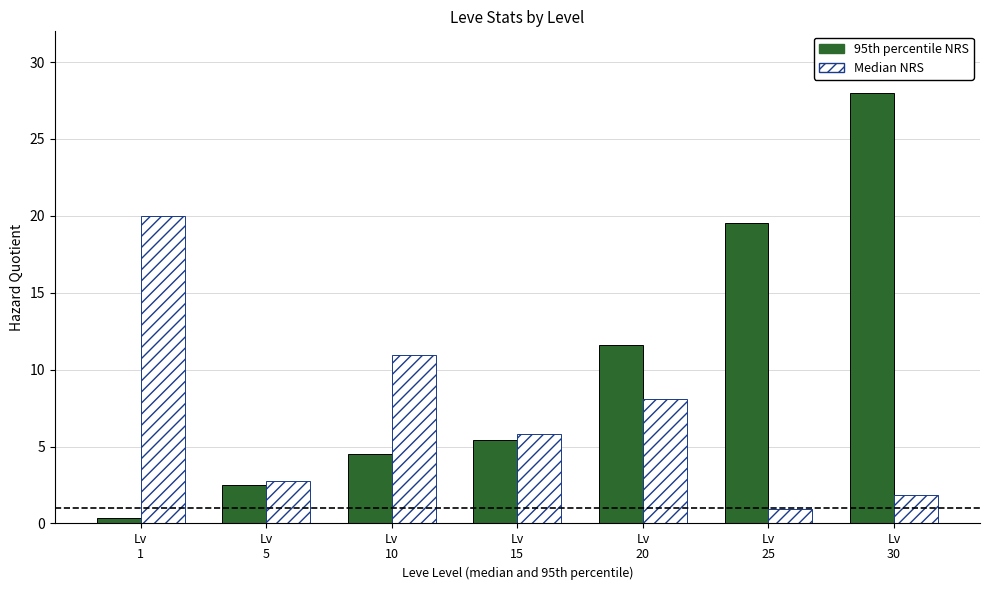

Read the Median NRS value at Lv
5.

2.8